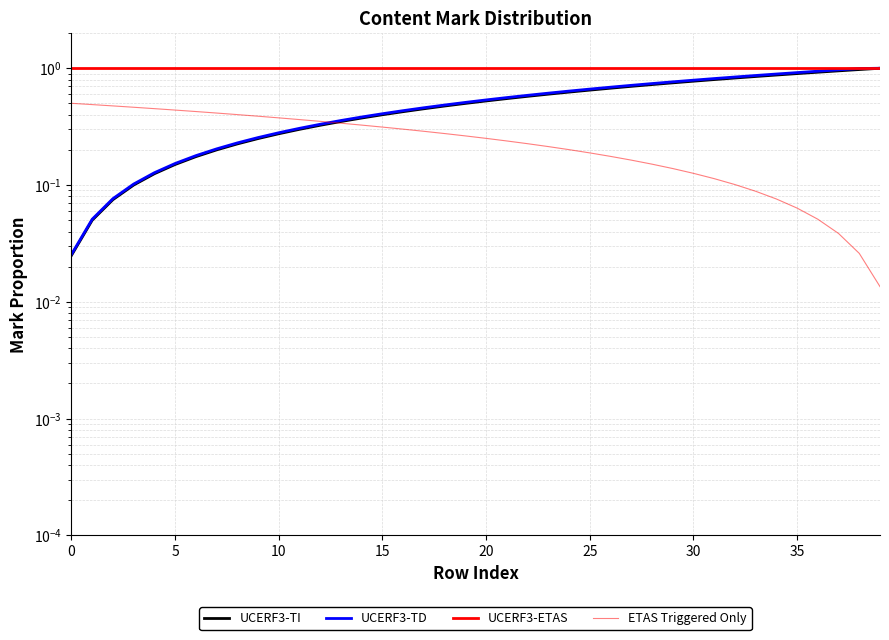

What is the average value of the UCERF3-ETAS series?

1.0